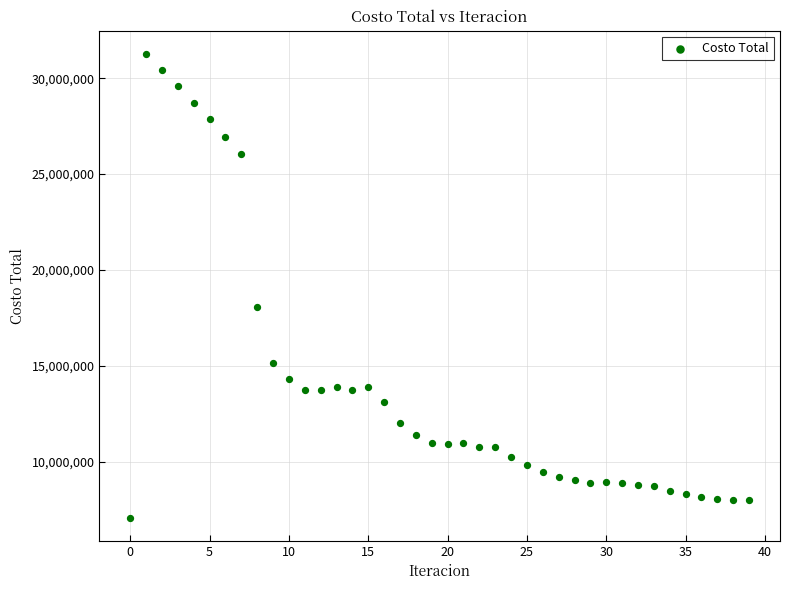

What is the range of Y values (max minus min)?

24174153.9